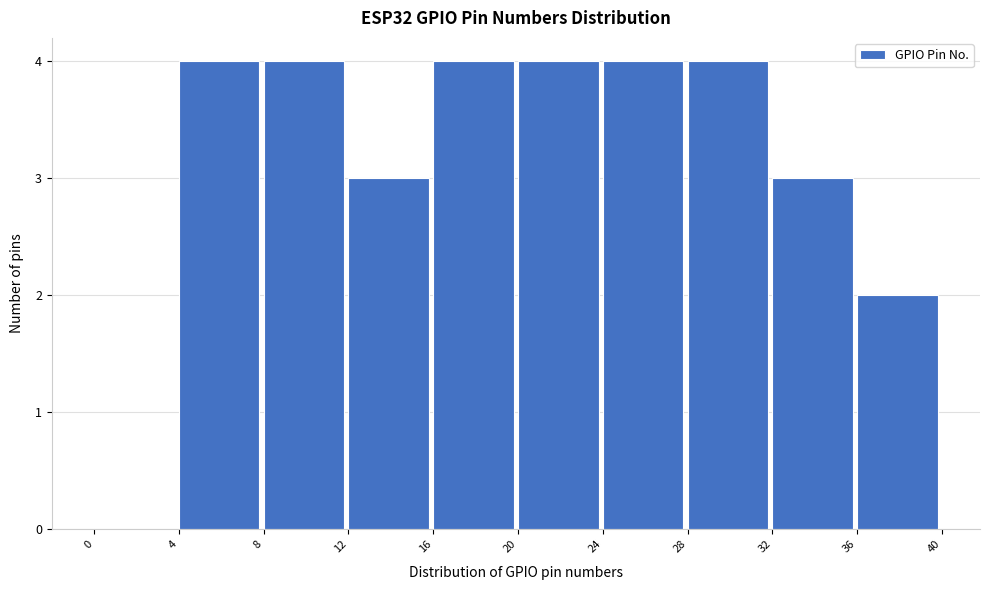

Reading left to right, list every bar in this chart as the range it spans on the x-axis followed by its height. The values are not printed on the chart, so give them approximately, as read against the axis.

0 to 4: 0
4 to 8: 4
8 to 12: 4
12 to 16: 3
16 to 20: 4
20 to 24: 4
24 to 28: 4
28 to 32: 4
32 to 36: 3
36 to 40: 2